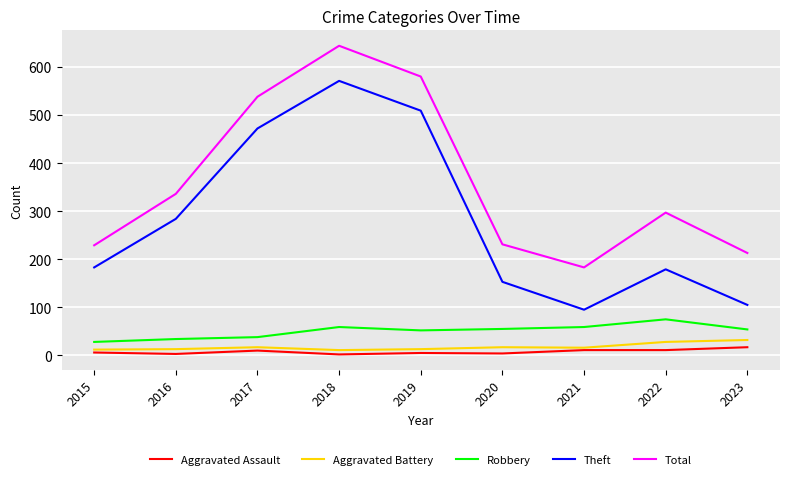

How many interior local valleys does the Total series have?

1